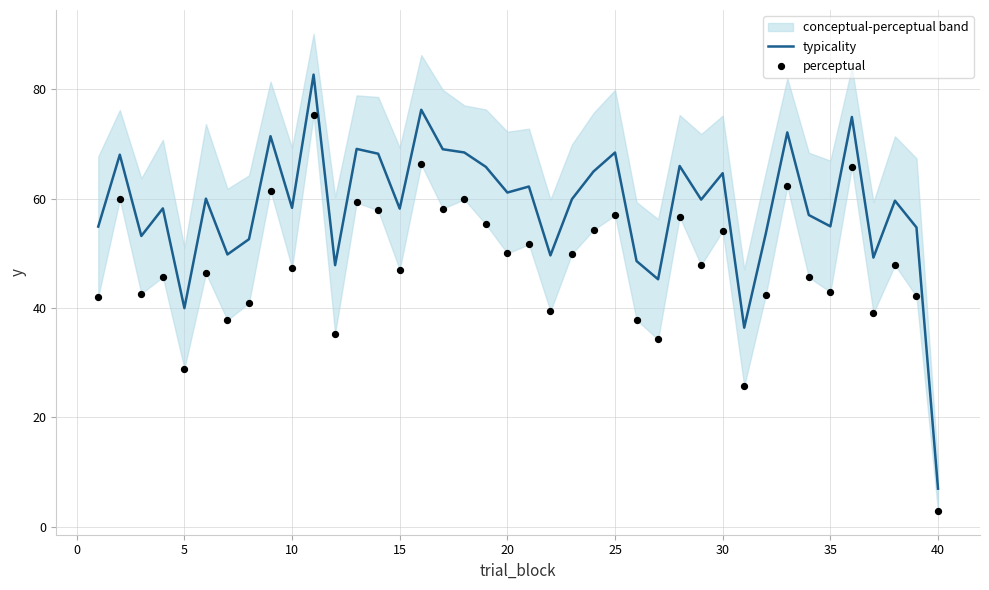

At how many categories does at least one series exceed 62?

16